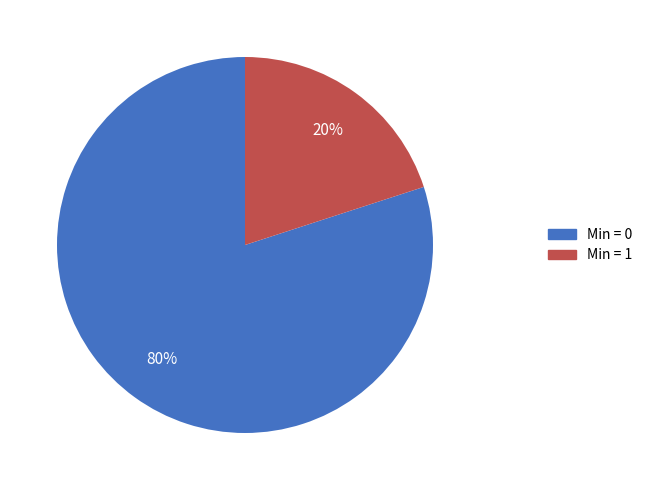

Combined, do Min = 0 and Min = 1 account for over 50%?

Yes